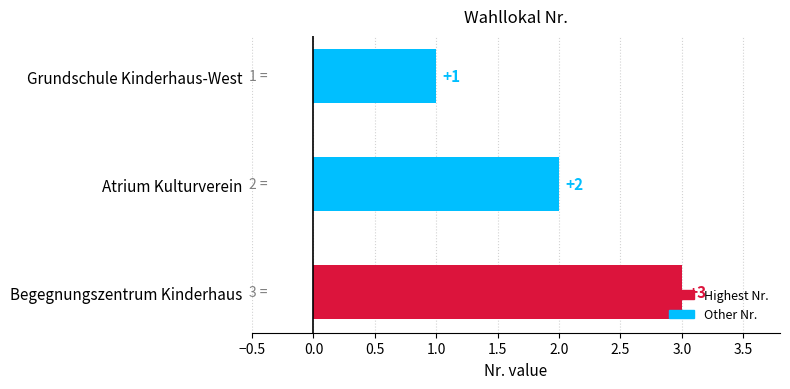

The value at Atrium Kulturverein is 1. True or false?

False